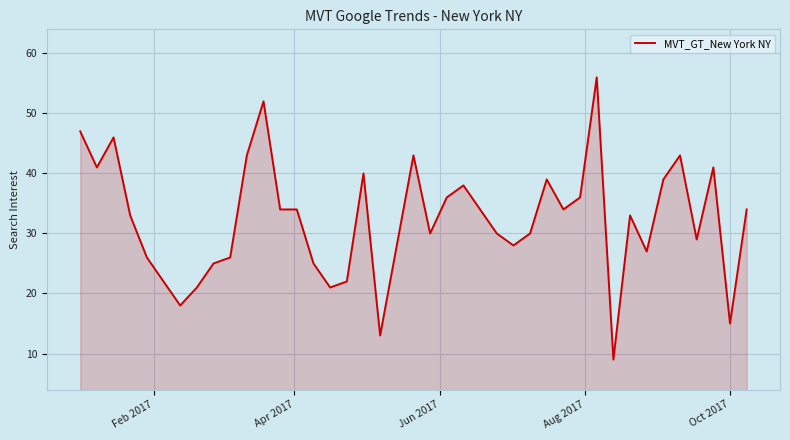

What is the minimum value shown in the chart?

9